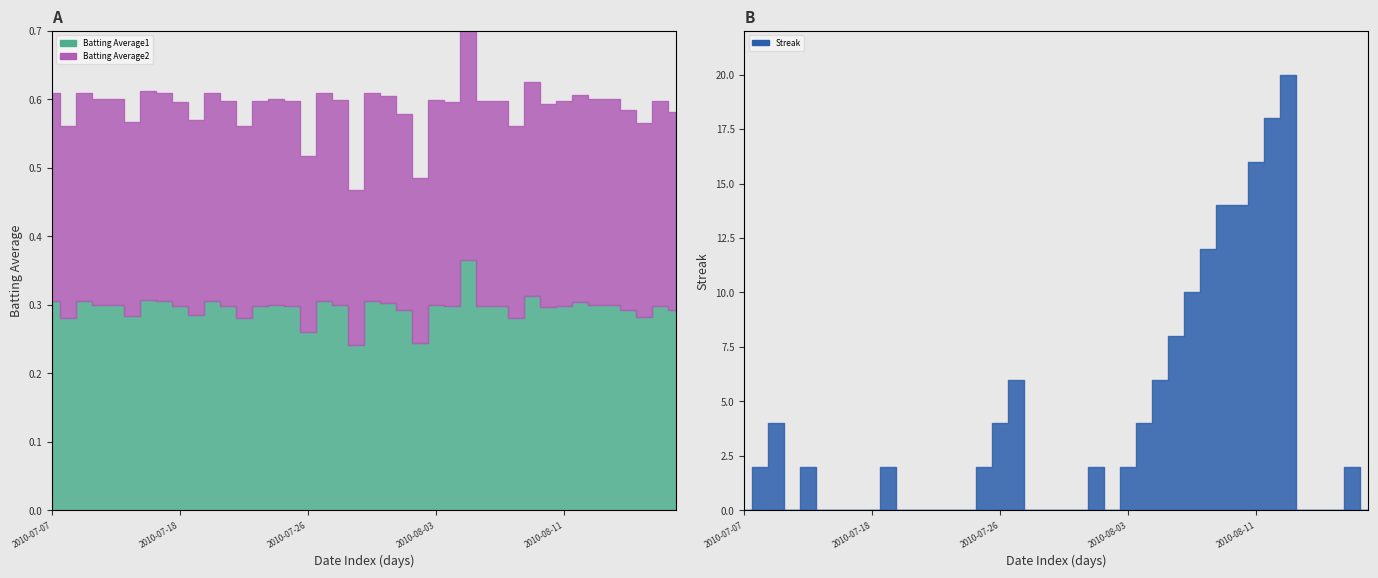

Between 2010-07-15 and 2010-07-22, which series saw the biggest shift?

Batting Average1